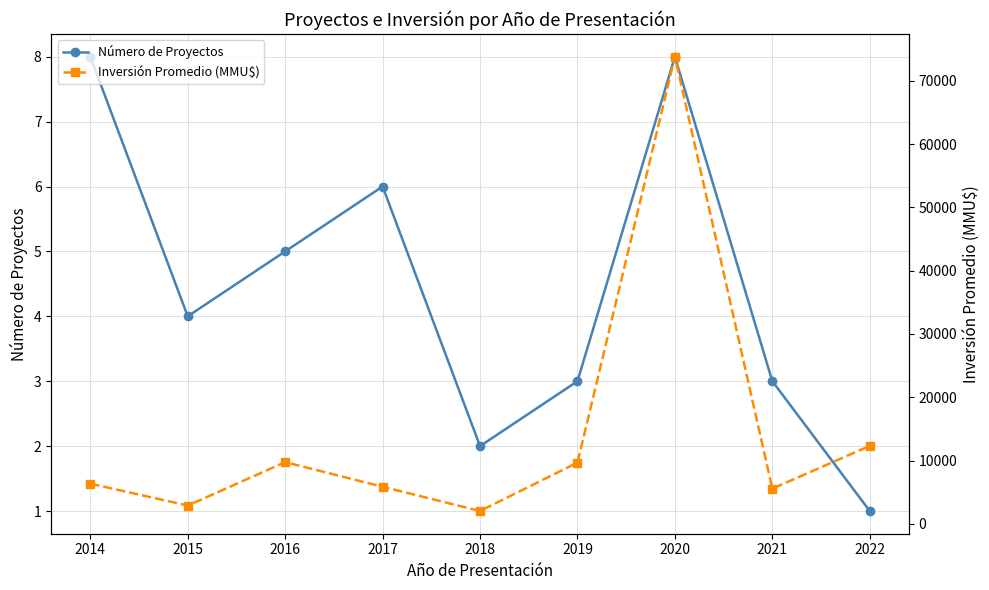

Where does the Inversión Promedio (MMU$) series first go above 6345?

2016